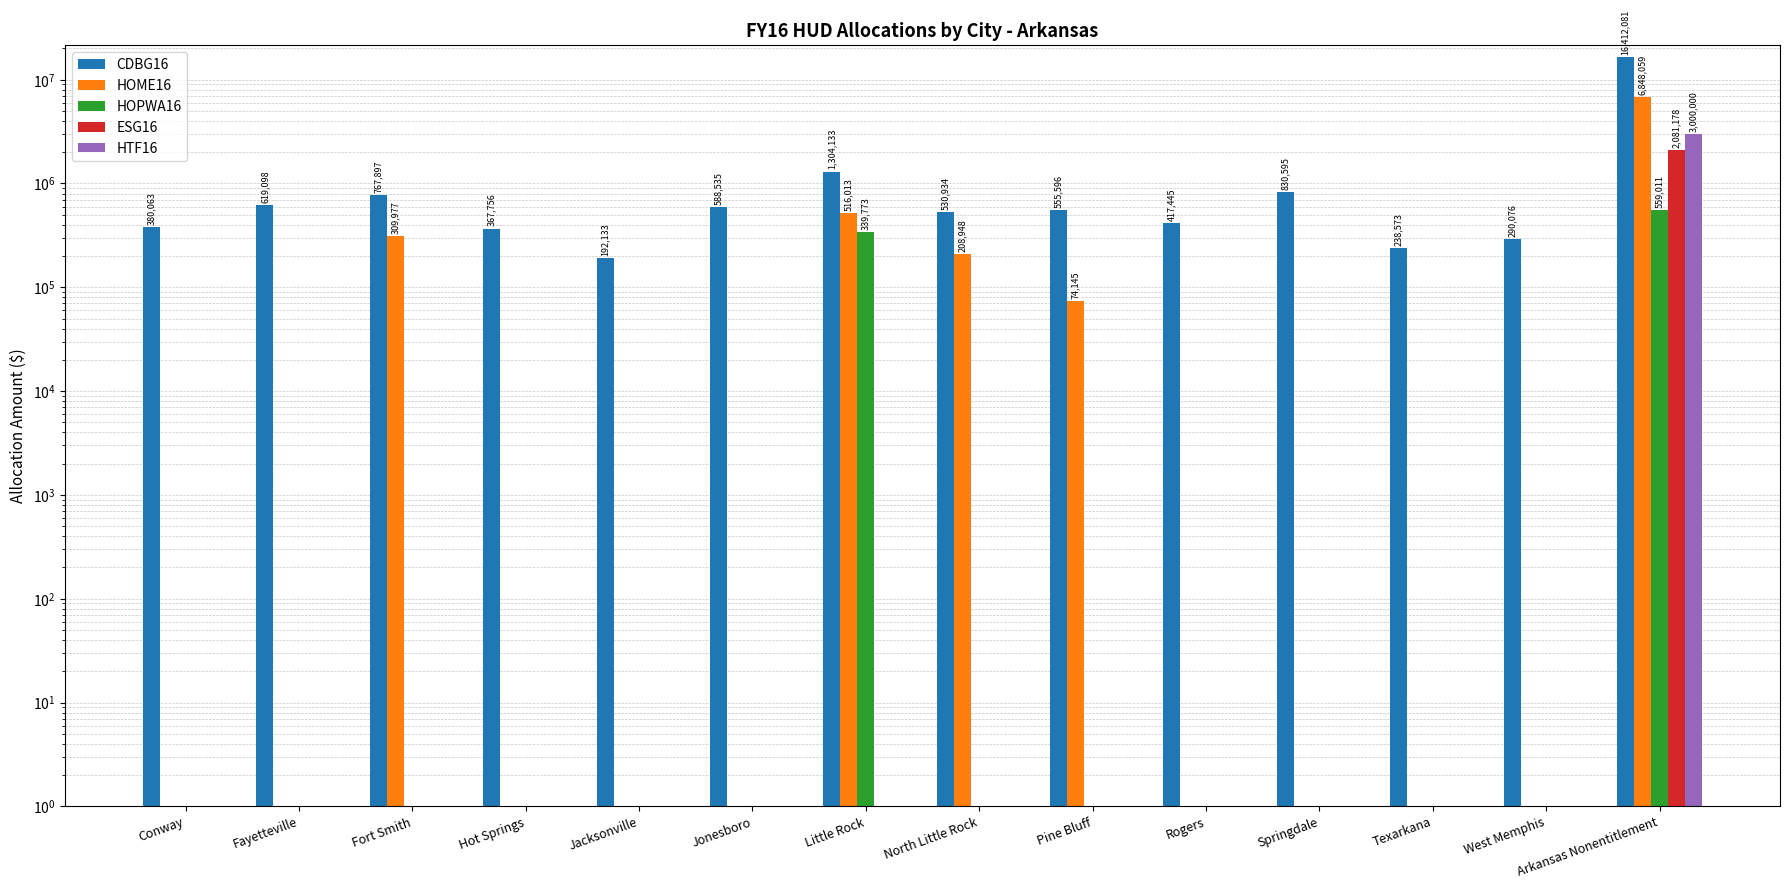

What is the difference between the highest and lowest values at Arkansas Nonentitlement?

15853070